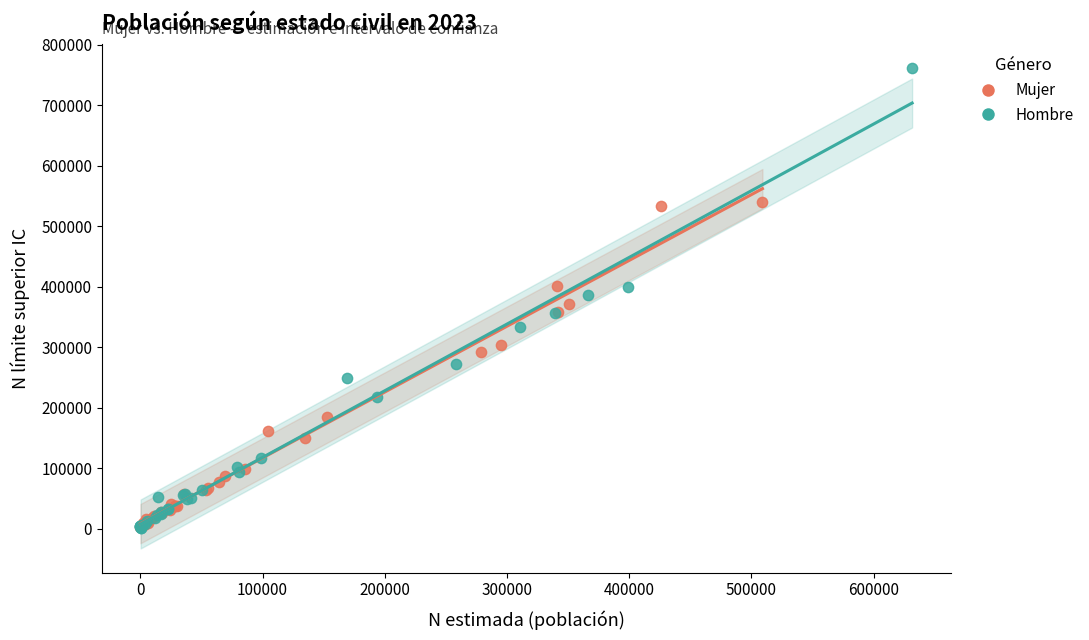

Which series contains the highest Y value?

Hombre